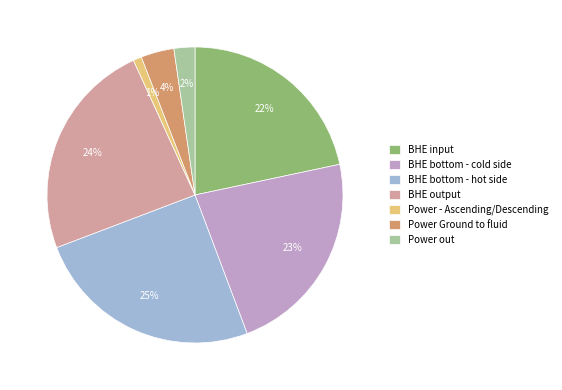

Is Power Ground to fluid the majority of the pie?

No